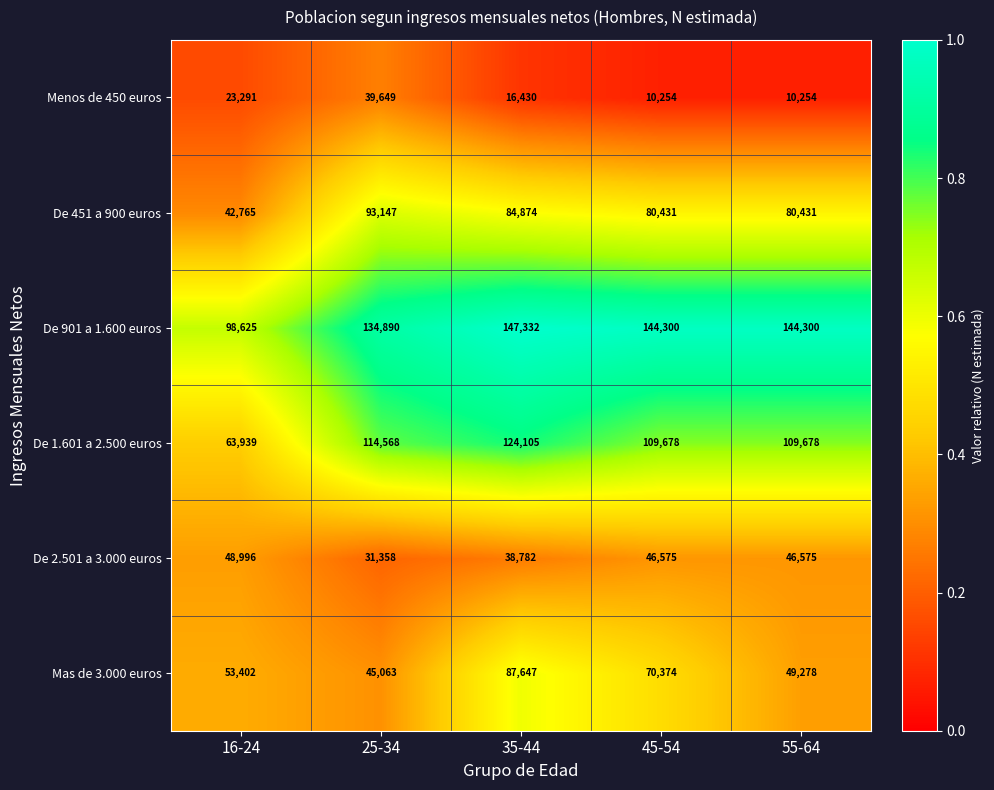

Reading right to left, extract all data points from this chart.

Menos de 450 euros: 10254	10254	16430	39649	23291
De 451 a 900 euros: 80431	80431	84874	93147	42765
De 901 a 1.600 euros: 144300	144300	147332	134890	98625
De 1.601 a 2.500 euros: 109678	109678	124105	114568	63939
De 2.501 a 3.000 euros: 46575	46575	38782	31358	48996
Mas de 3.000 euros: 49278	70374	87647	45063	53402